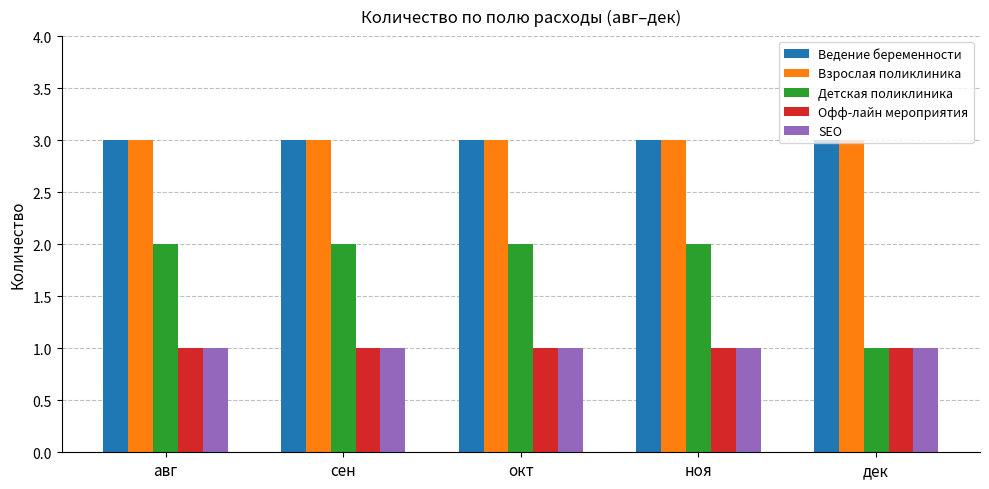

What is the minimum value for Детская поликлиника?

1